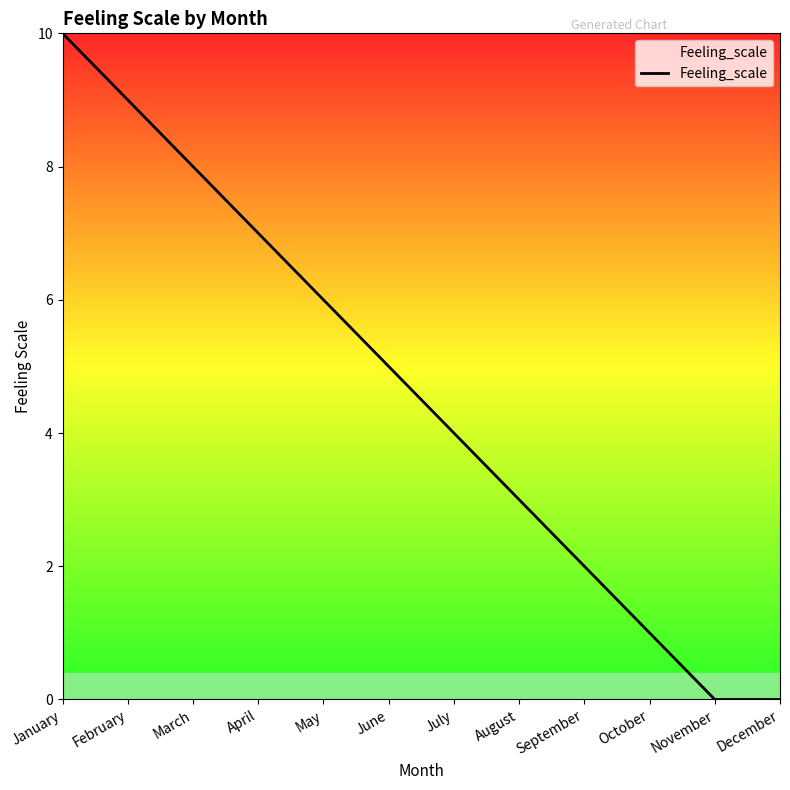

How many distinct data groups are displayed?

1